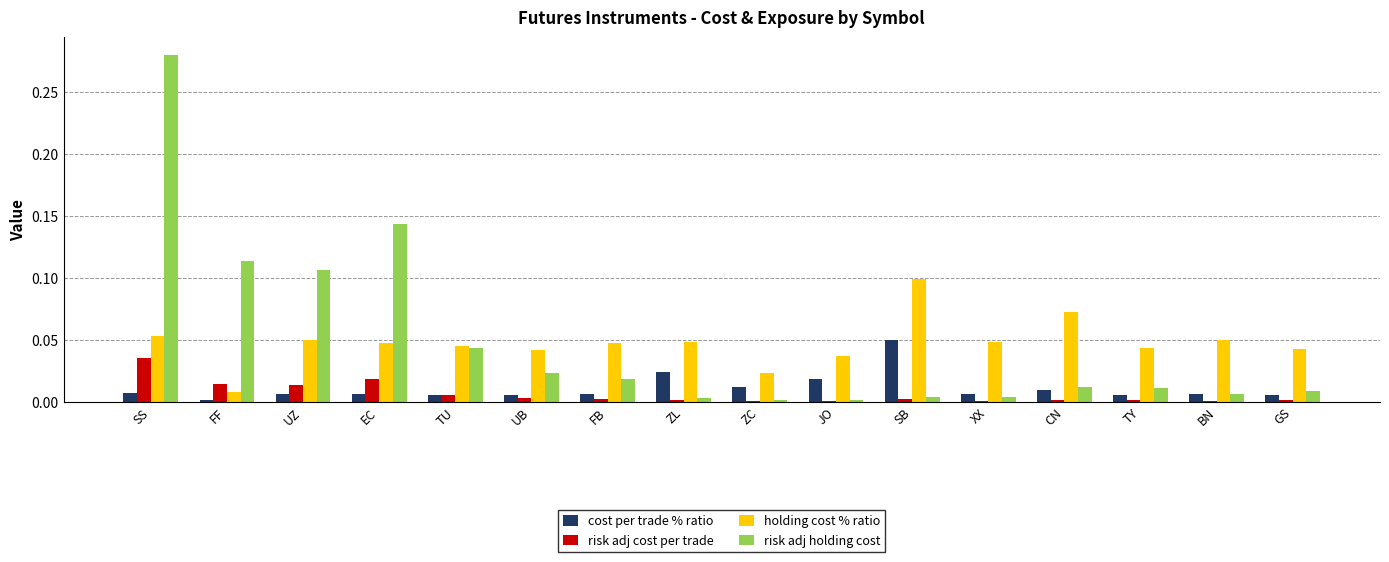

Is the value of holding cost % ratio at GS greater than the value of risk adj cost per trade at SS?

Yes